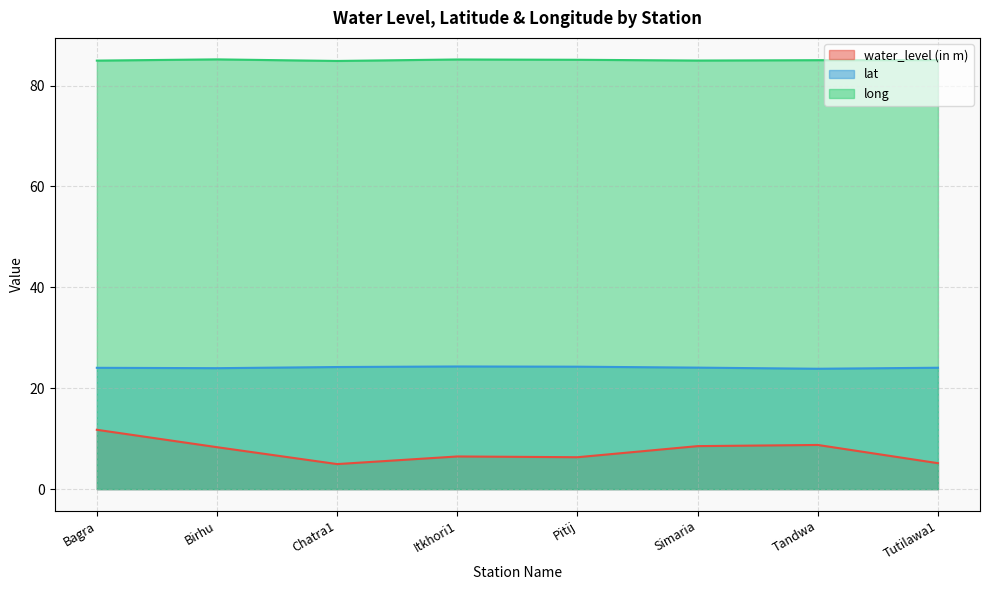

At which label does water_level (in m) reach its minimum?

Chatra1